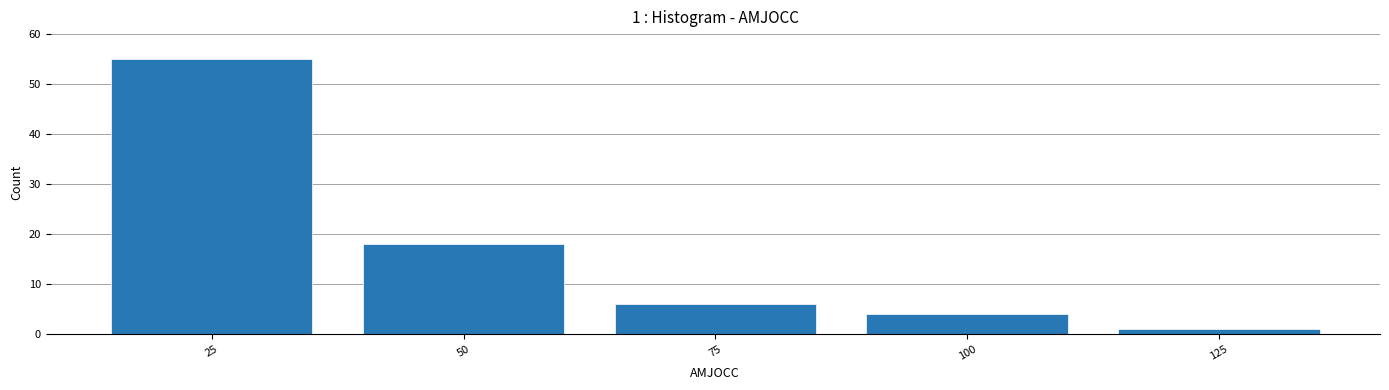

Reading left to right, list all the values displayed in this chart.

55	18	6	4	1